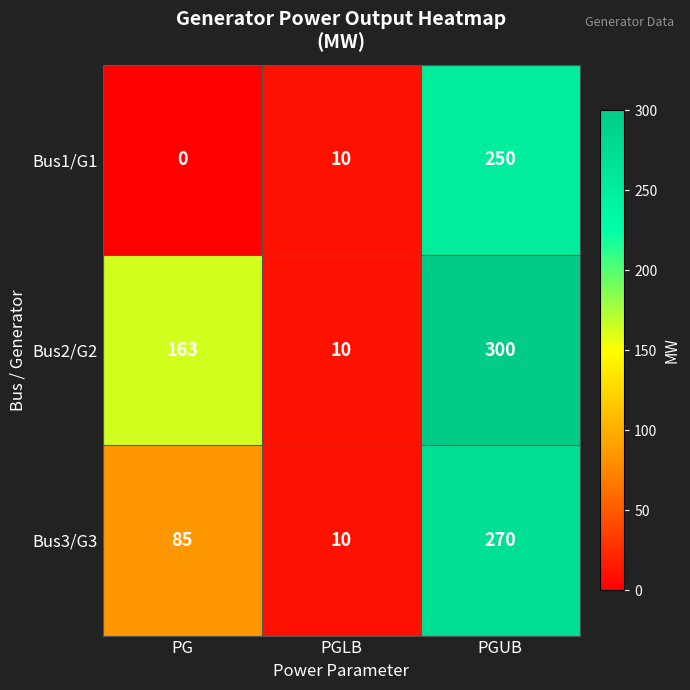

Reading right to left, list all the values displayed in this chart.

Bus1/G1: PGUB=250	PGLB=10	PG=0
Bus2/G2: PGUB=300	PGLB=10	PG=163
Bus3/G3: PGUB=270	PGLB=10	PG=85